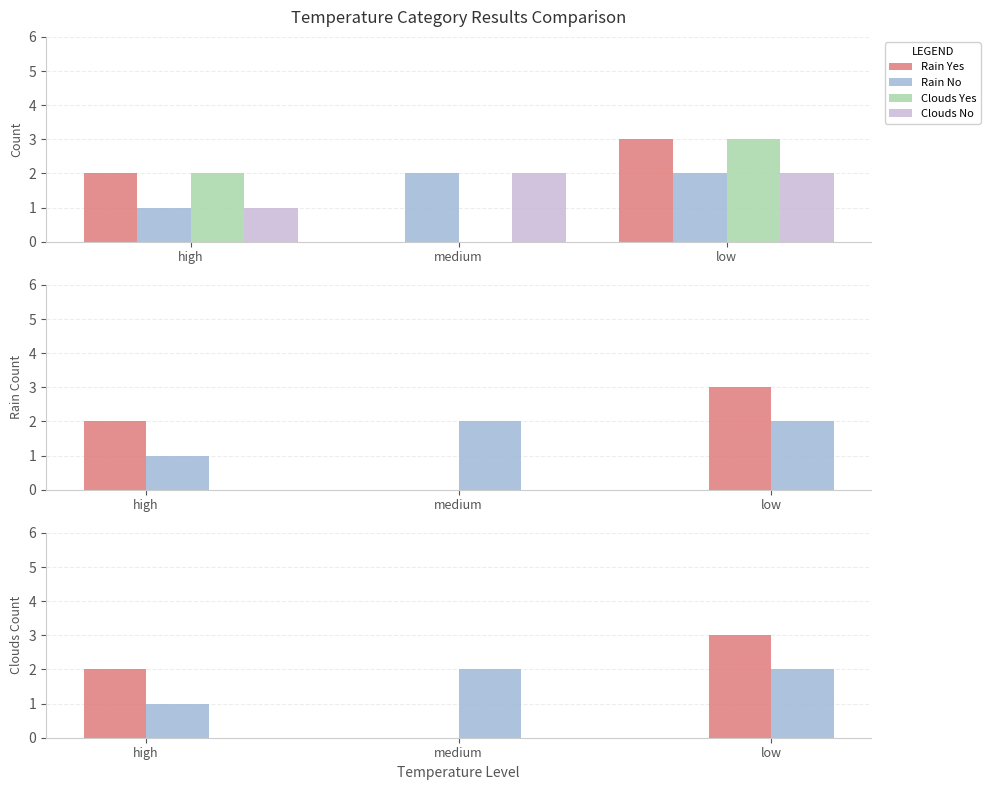

How many data points in Rain No are less than 2?

1